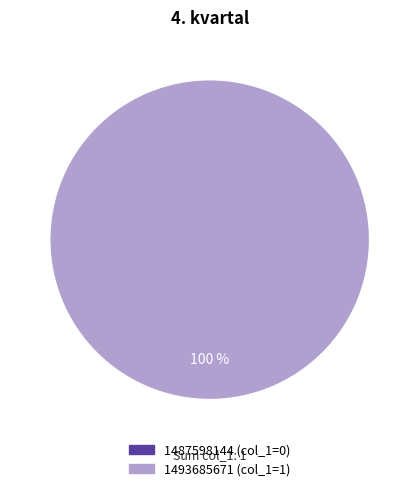

The col_0 = 1493685671 slice represents 100% of the pie. True or false?

True